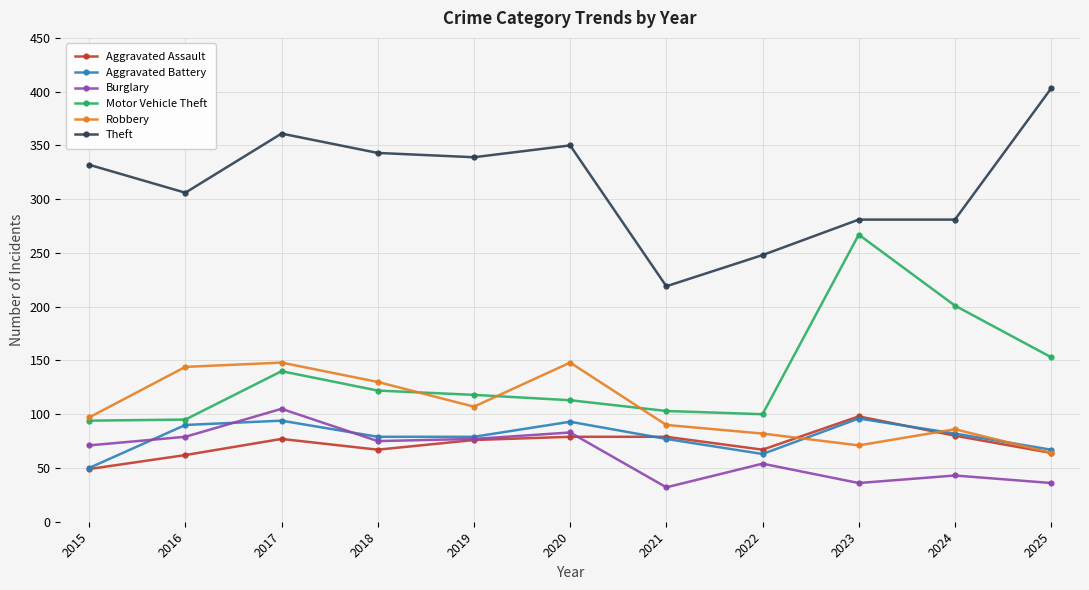

True or false: Robbery and Theft cross at least once.

False